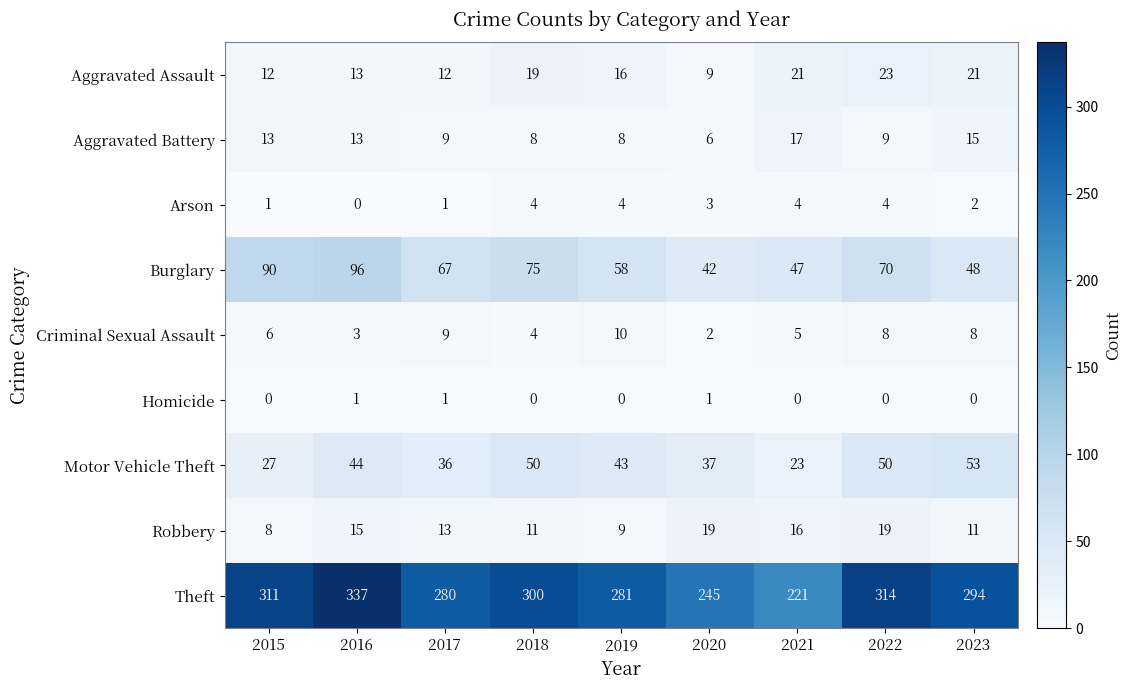

At which label is Aggravated Assault closest to 16?

2019